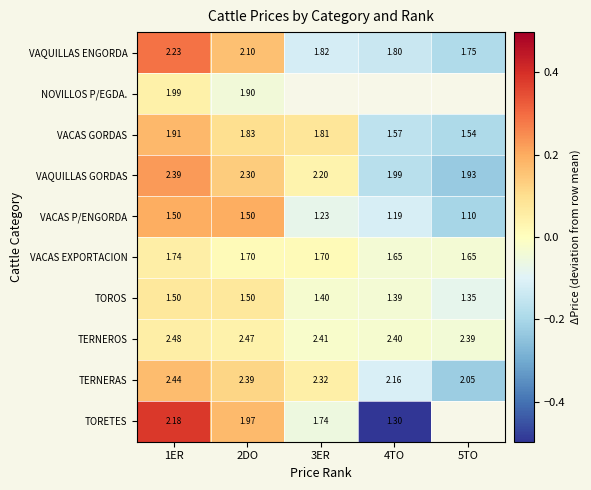

Between 2DO and 5TO, which is larger?

2DO